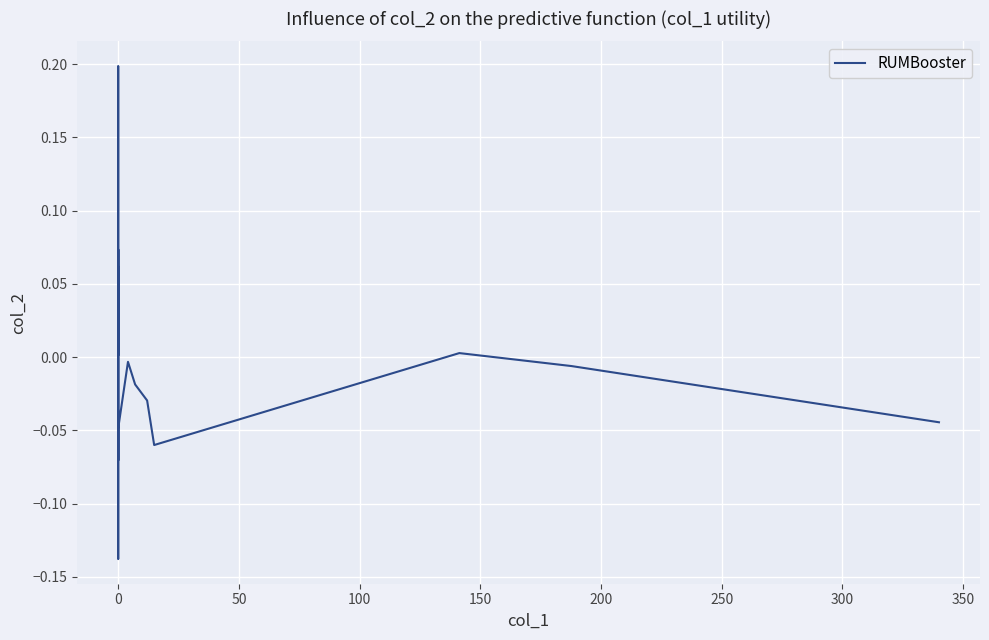

How many lines are shown in the chart?

1